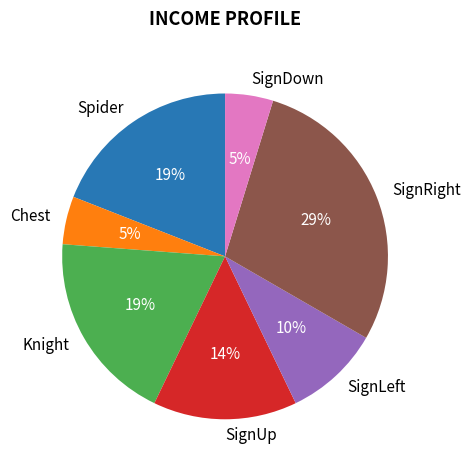

What percentage is the SignUp slice, to the nearest percent?

14%